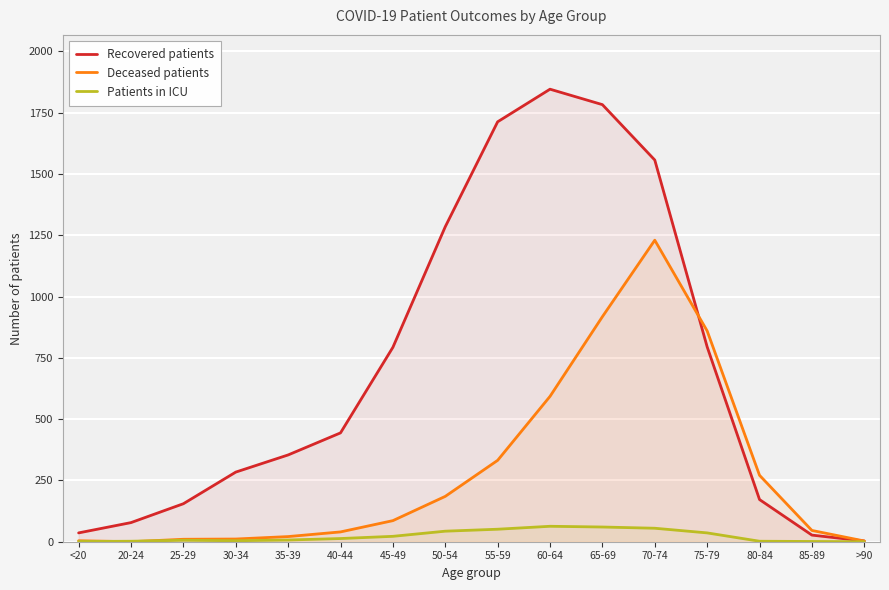

Reading left to right, list all the values displayed in this chart.

Recovered patients: 36	78	155	284	354	444	793	1285	1713	1846	1783	1557	795	172	27	3
Deceased patients: 4	0	10	11	21	40	86	185	332	593	918	1230	860	271	46	3
Patients in ICU: 1	2	6	4	7	13	22	43	51	63	60	55	36	2	1	0